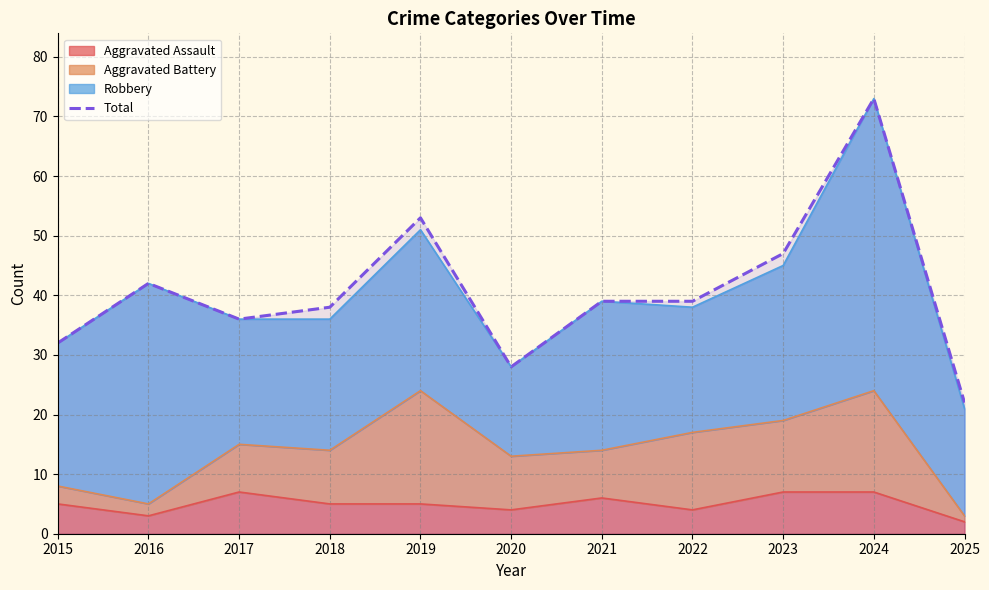

At which category does the chart reach its peak across all series?

2024